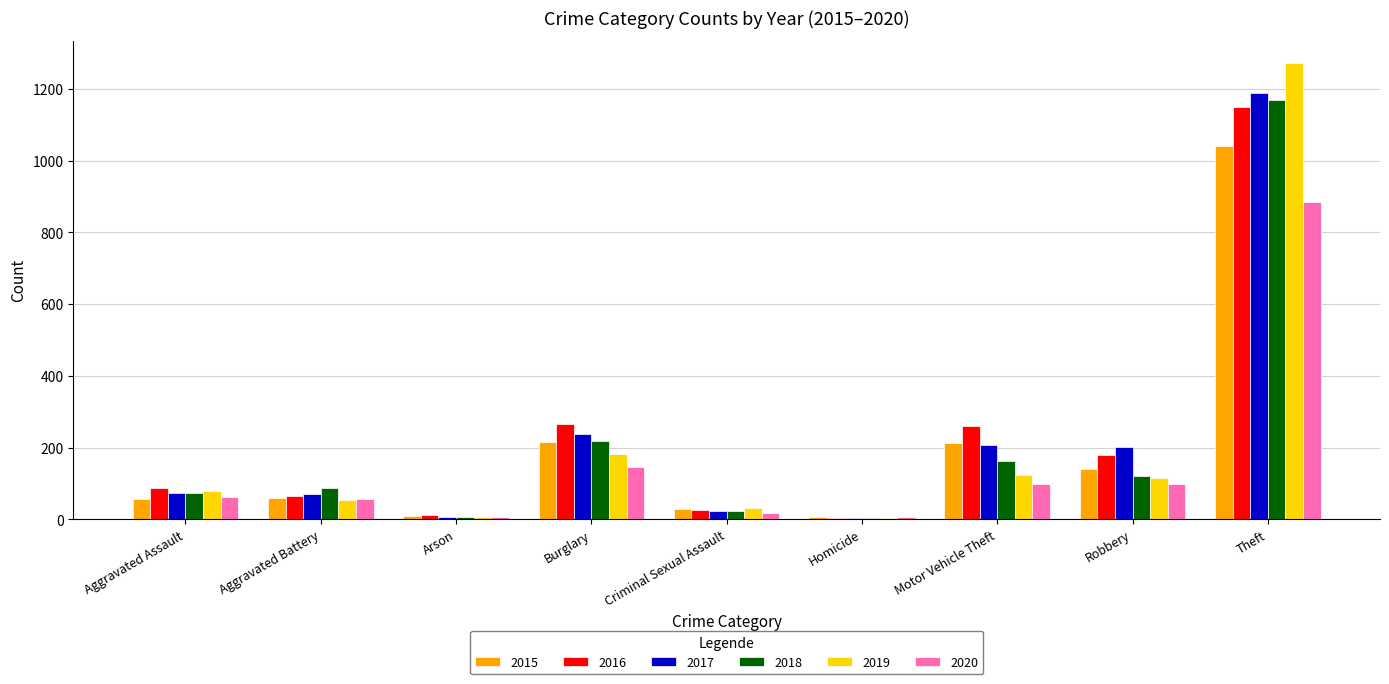

What is the sum of the 2018 values at Aggravated Assault and Burglary?

290